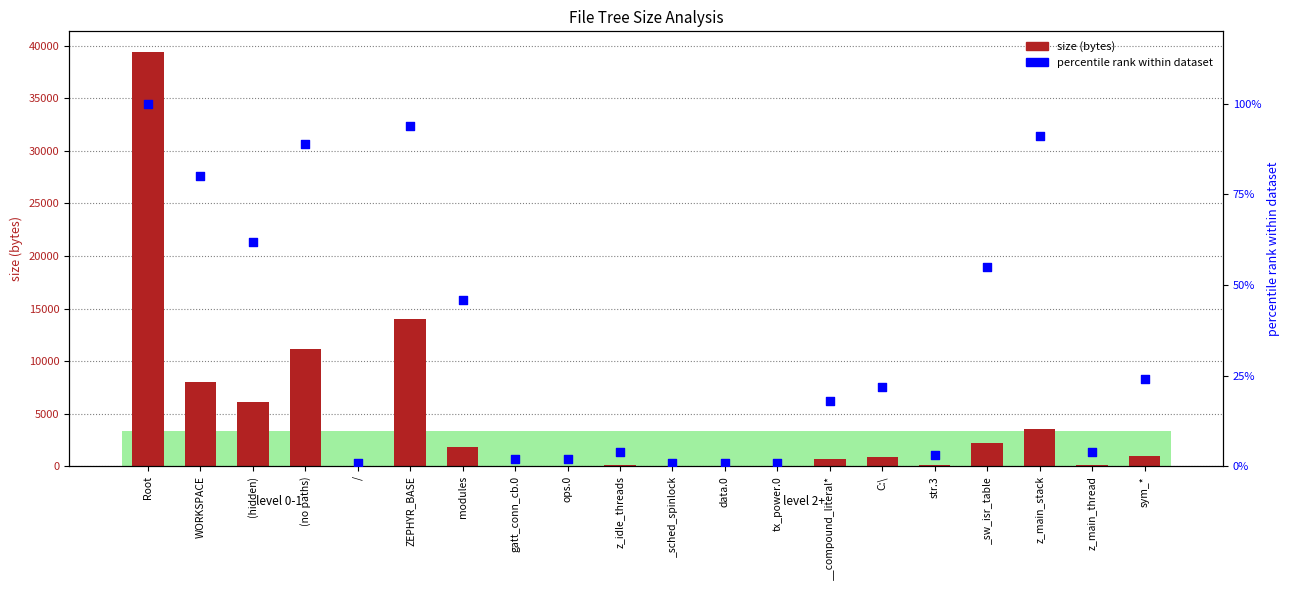

Which series contains the lowest Y value?

size (bytes)